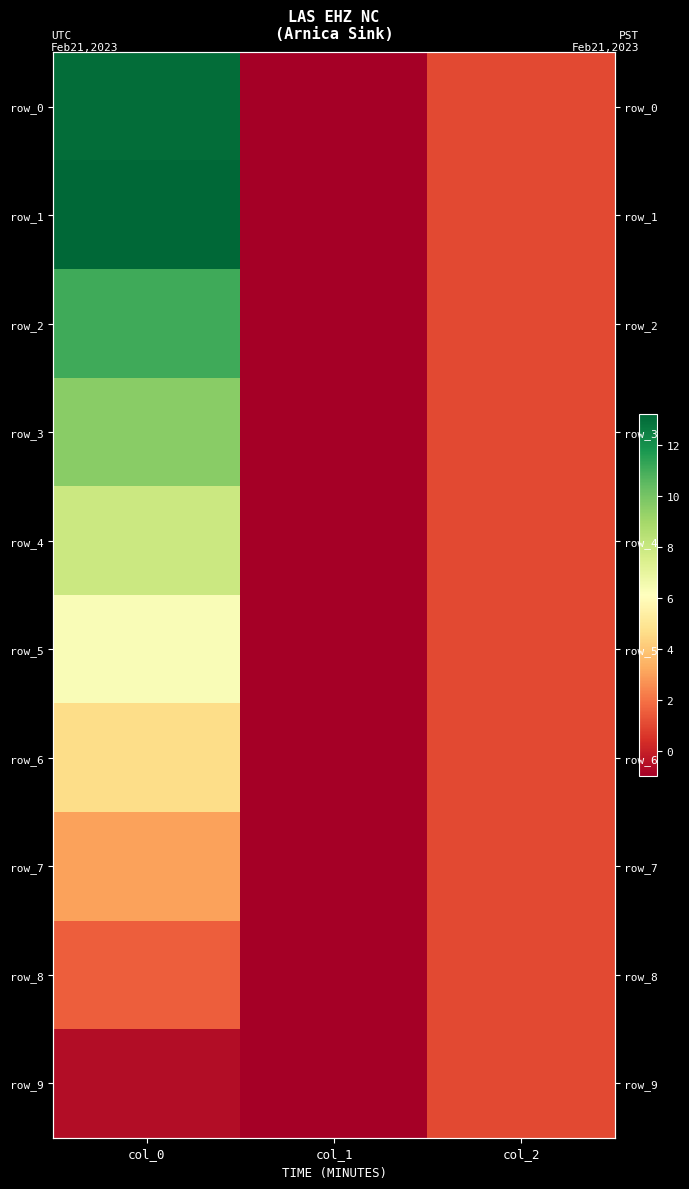

At which category is the sum across all series the highest?

col_0